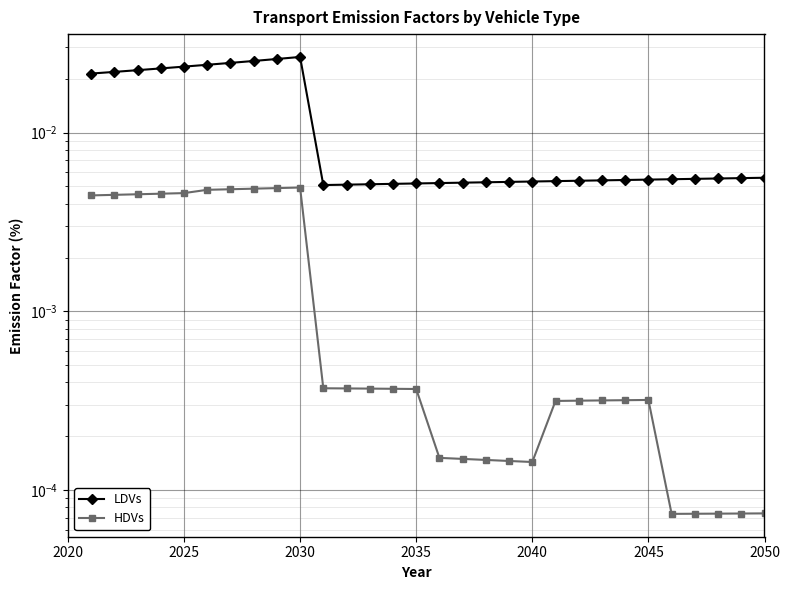

How many values in HDVs are above zero?

30